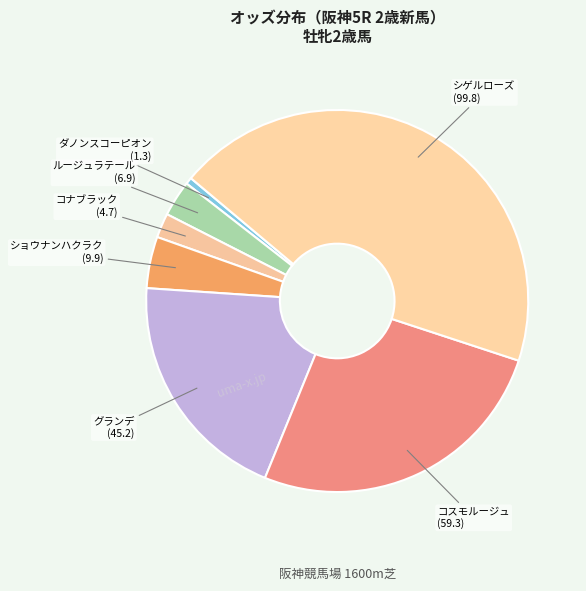

Rank the categories by value from lowest to highest.

ダノンスコーピオン, コナブラック, ルージュラテール, ショウナンハクラク, グランデ, コスモルージュ, シゲルローズ